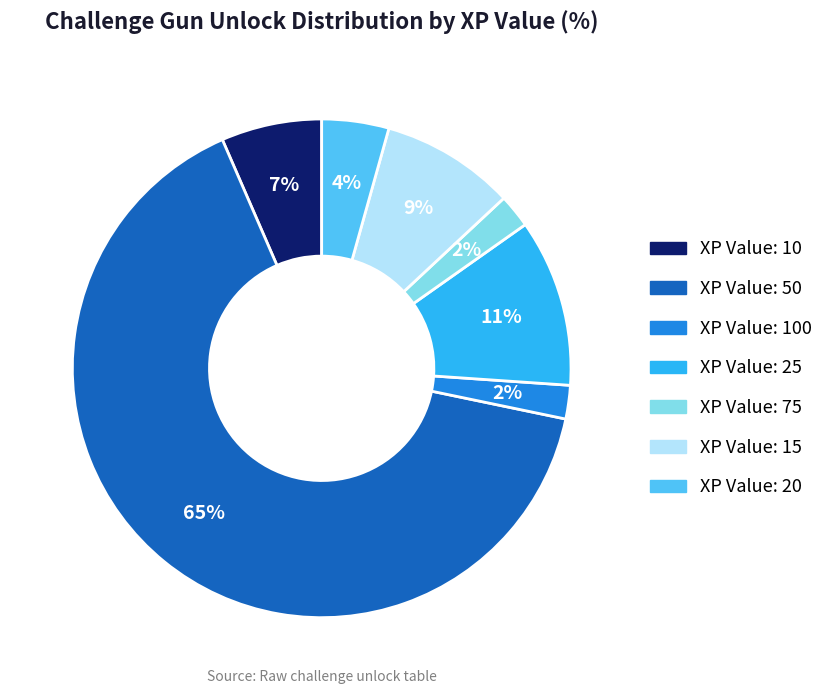

To the nearest percent, what is the average slice percentage?

14%